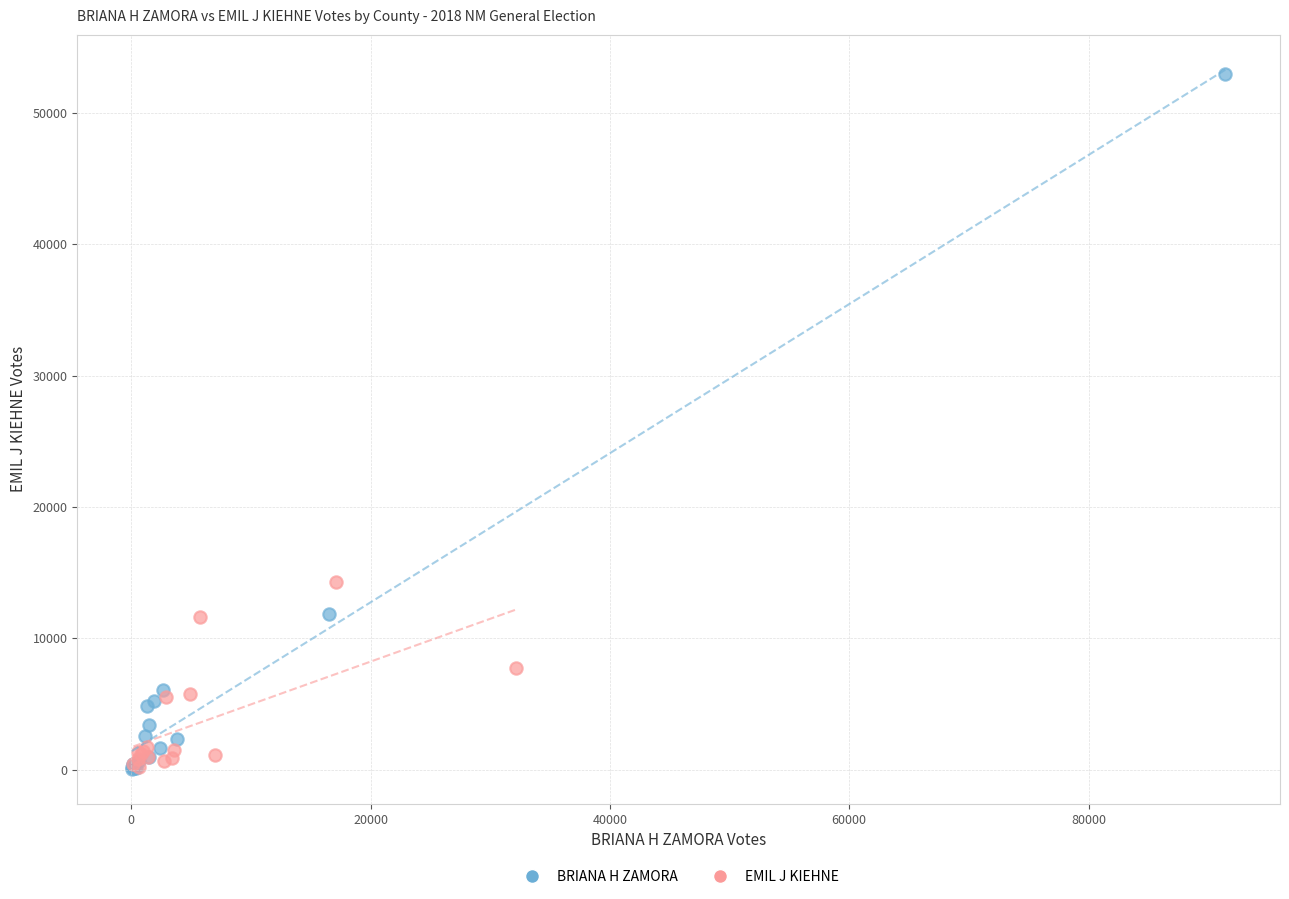

Which series reaches the maximum Y coordinate?

BRIANA H ZAMORA